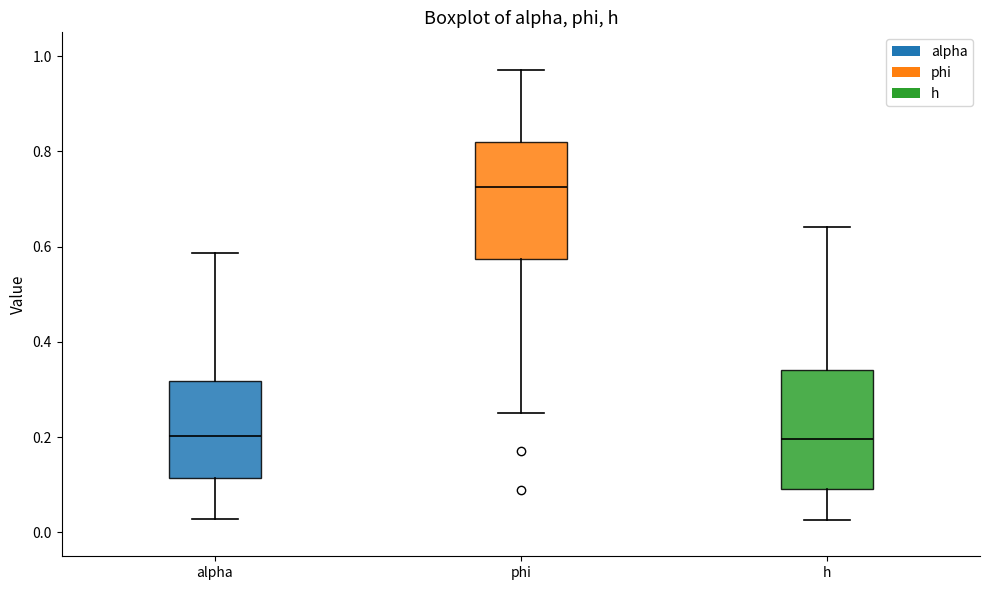

Reading left to right, read every box against the y-axis: the position of its median line, the range the box covers, and the ends of its whiskers. The values are not printed on the chart, so give them approximately, as read against the axis.

alpha: median 0.20, box 0.12 to 0.32, whiskers 0.02 to 0.58
phi: median 0.72, box 0.58 to 0.82, whiskers 0.26 to 0.98
h: median 0.20, box 0.10 to 0.34, whiskers 0.02 to 0.64